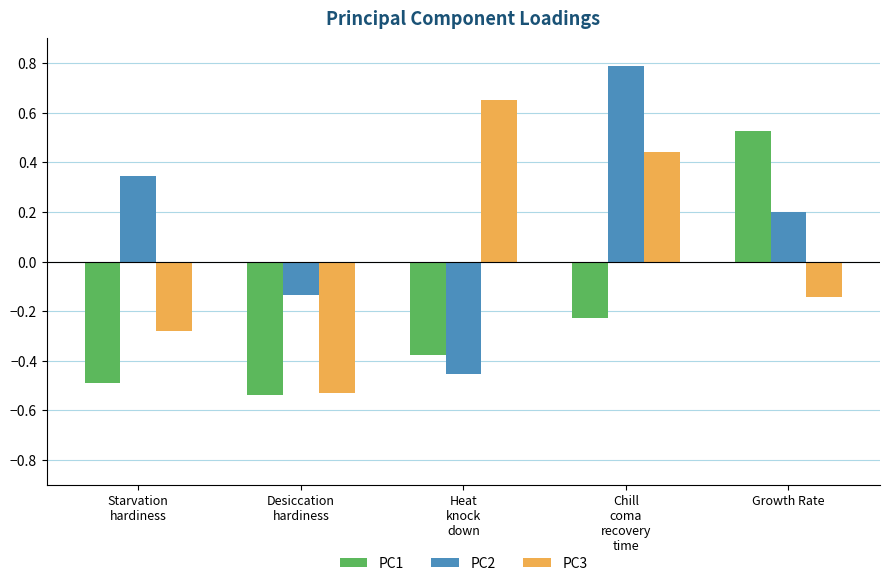

Rank the categories by PC1 value from lowest to highest.

Desiccation
hardiness, Starvation
hardiness, Heat
knock
down, Chill
coma
recovery
time, Growth Rate